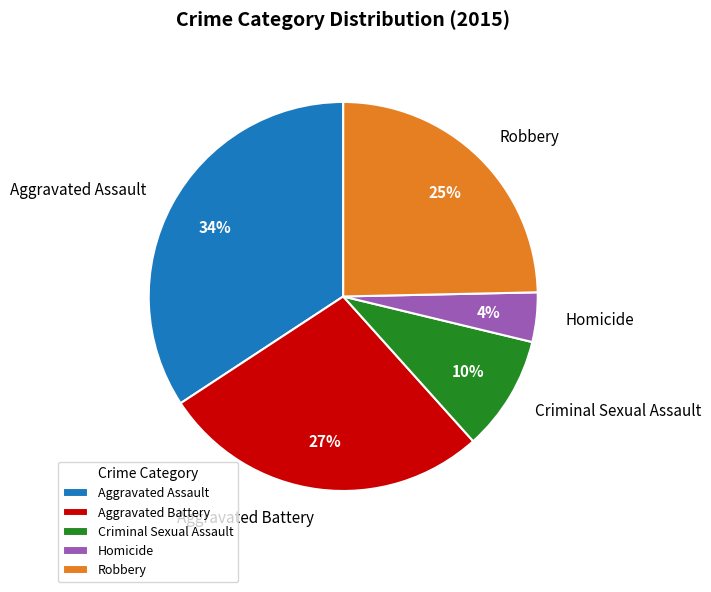

Is the sum of Aggravated Battery and Criminal Sexual Assault greater than half?

No